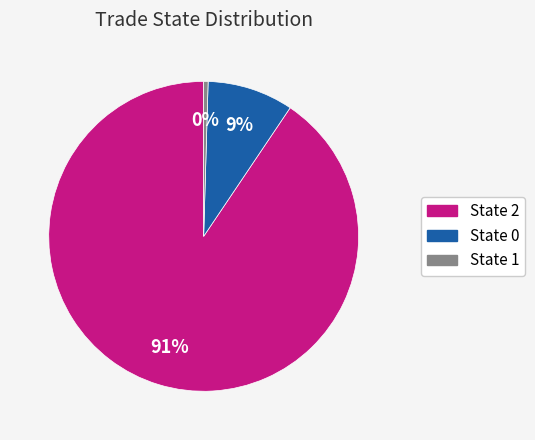

Rank the categories by value from lowest to highest.

State 1, State 0, State 2